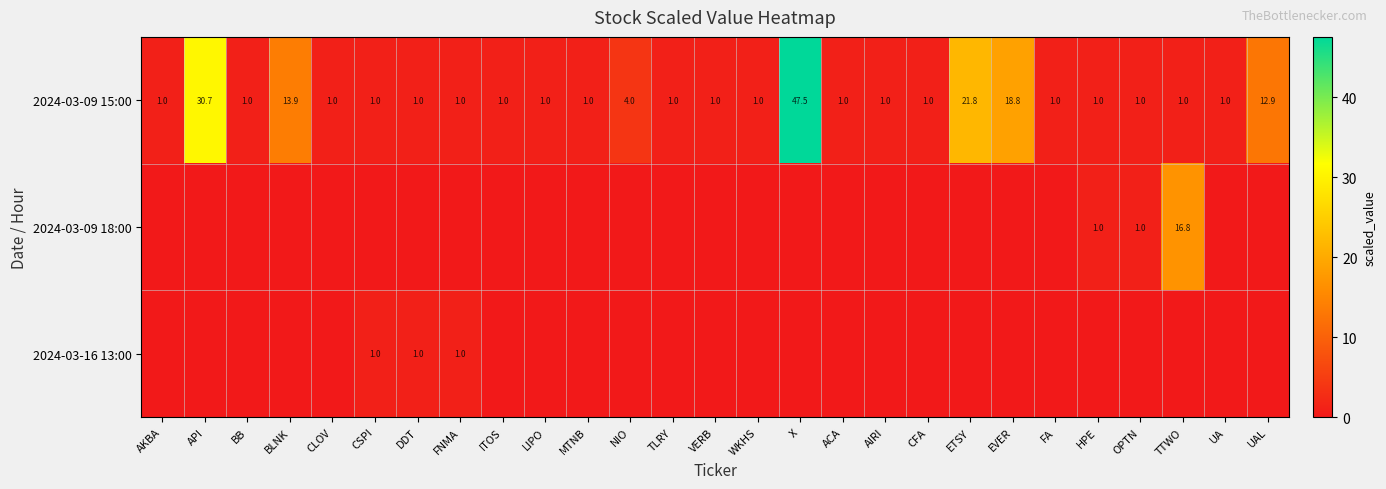

How many series are shown in this chart?

3